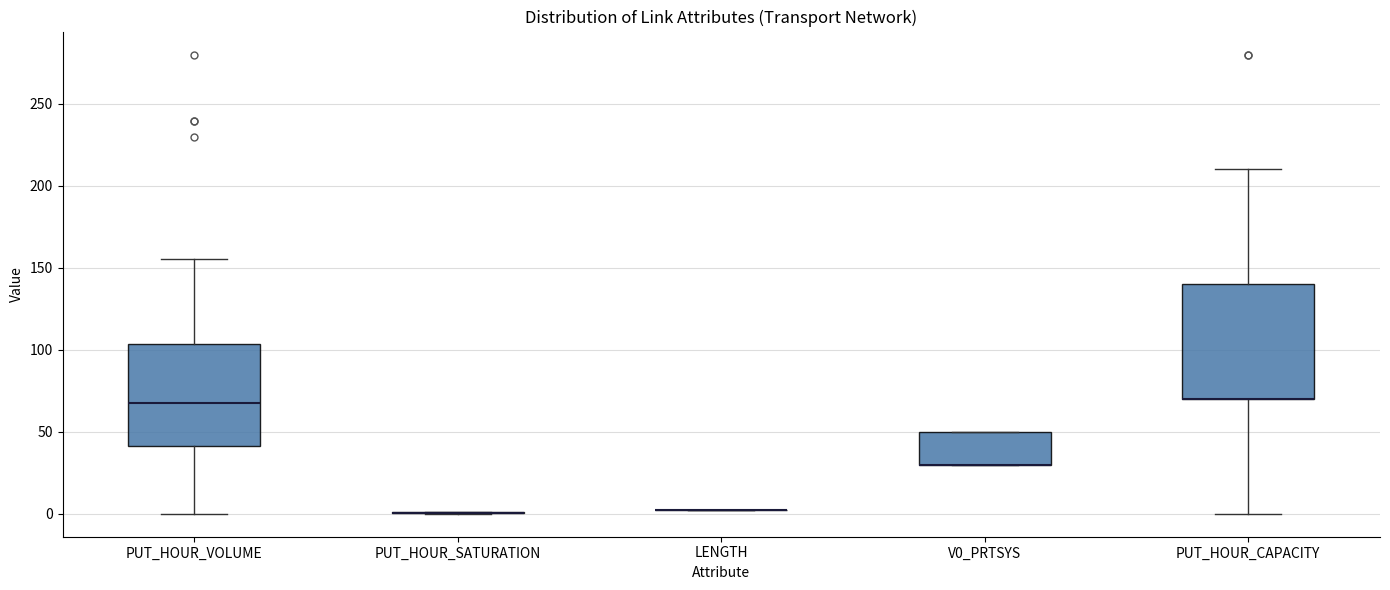

Reading left to right, transcribe this box plot: for each box, give where its median line is, the range the box spans, and where its two whiskers end, as read against the y-axis. The values are not printed on the chart, so give them approximately, as read against the axis.

PUT_HOUR_VOLUME: median 70, box 40 to 105, whiskers 0 to 155
PUT_HOUR_SATURATION: box collapsed to a line at 0, whiskers 0 to 0
LENGTH: box collapsed to a line at 0, whiskers 0 to 0
V0_PRTSYS: median 30 (drawn on the box's lower edge), box 30 to 50, whiskers 30 to 50
PUT_HOUR_CAPACITY: median 70 (drawn on the box's lower edge), box 70 to 140, whiskers 0 to 210